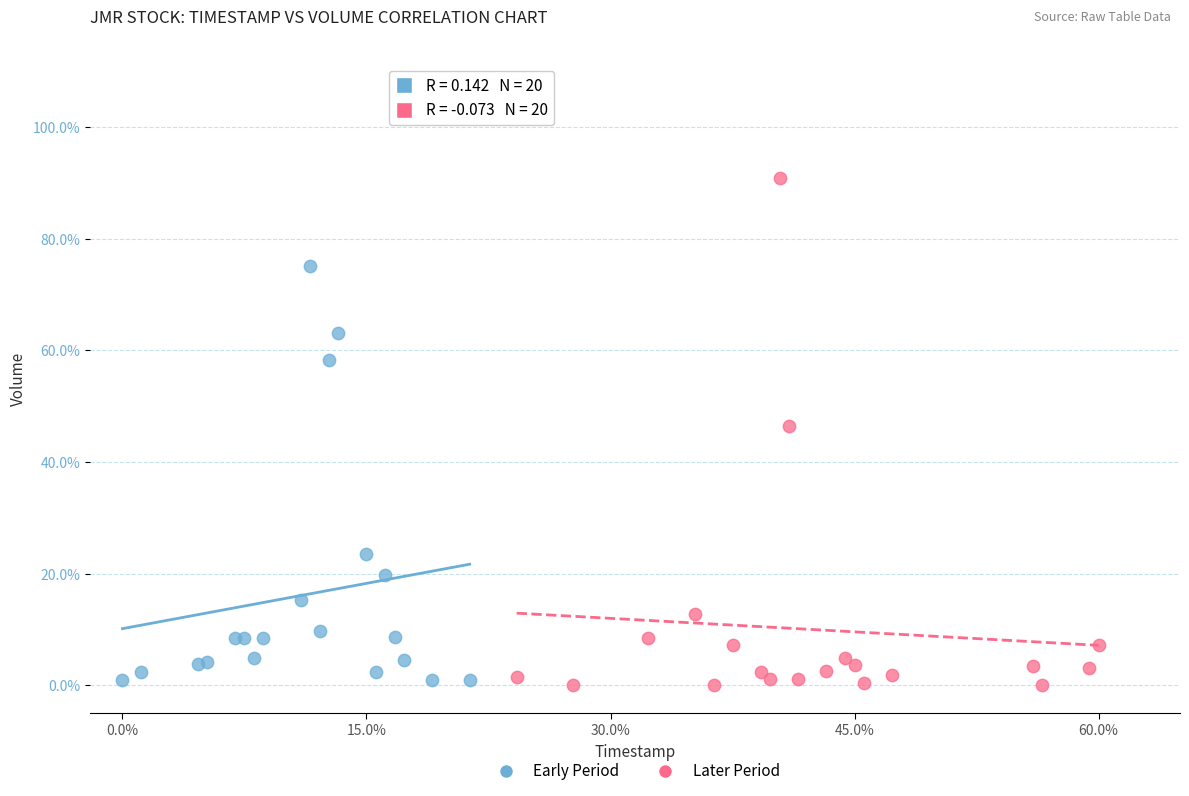

Which series has the widest spread of Y values?

Later Period